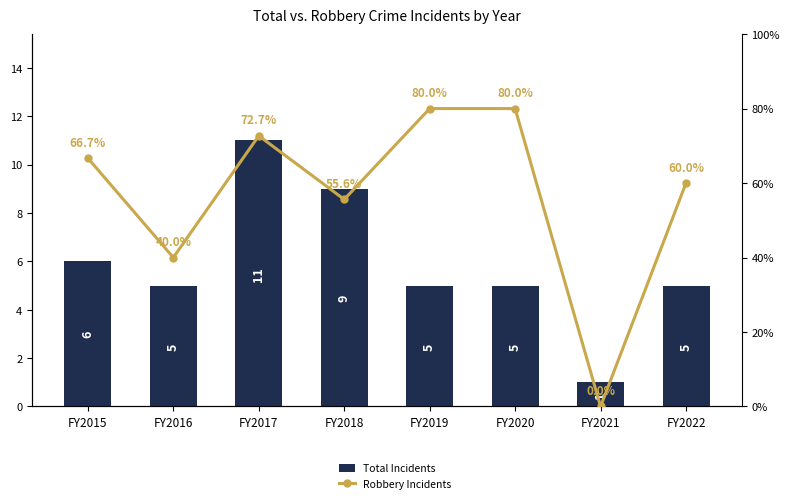

What is the highest value of the Total Incidents series?

11.0